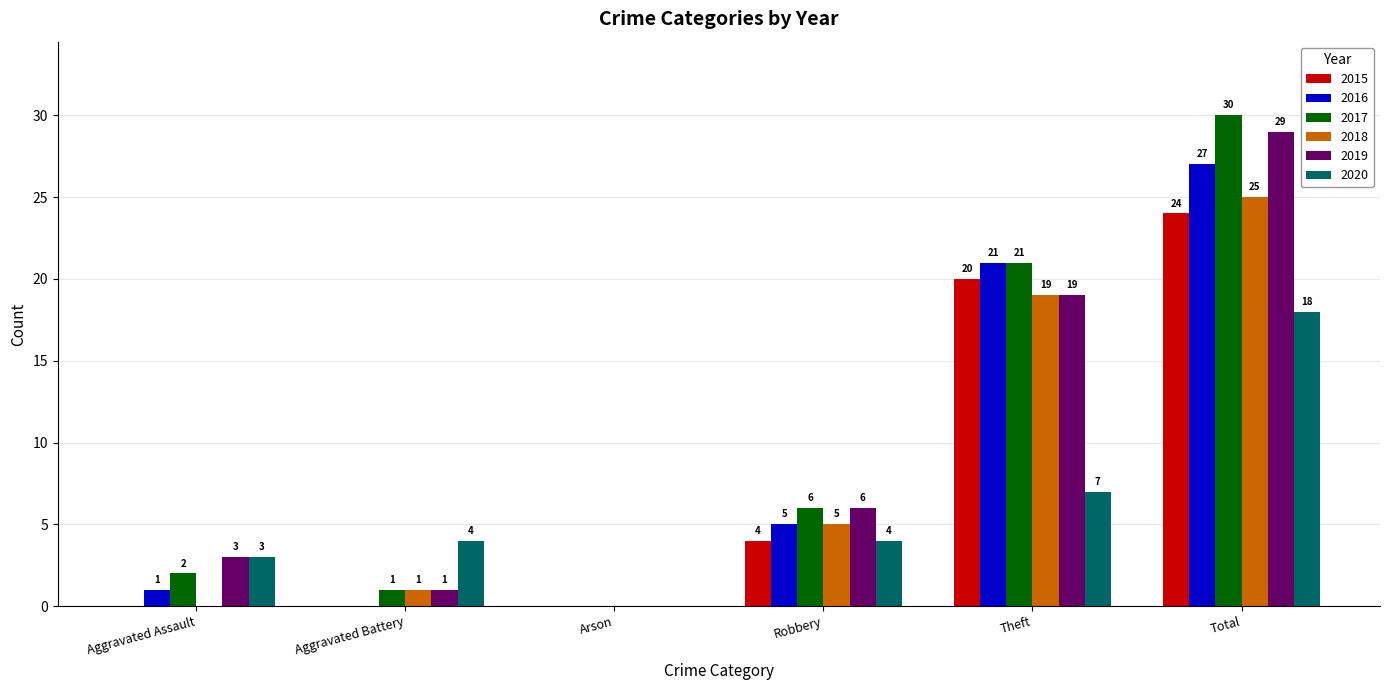

Where is 2018 nearest to the value 12?

Robbery